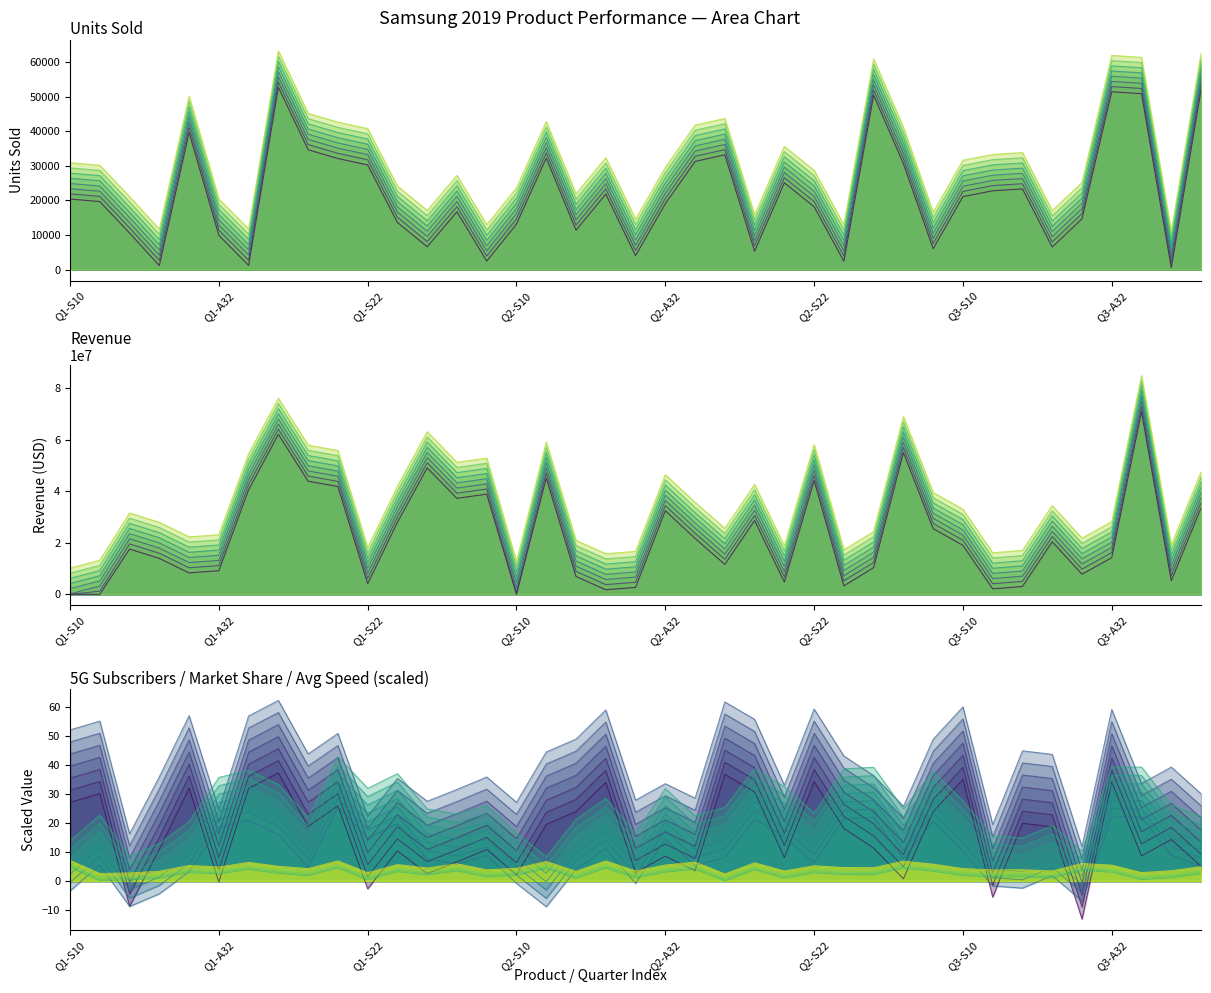

How many times do Market Share and Avg 5G Speed cross each other?

11